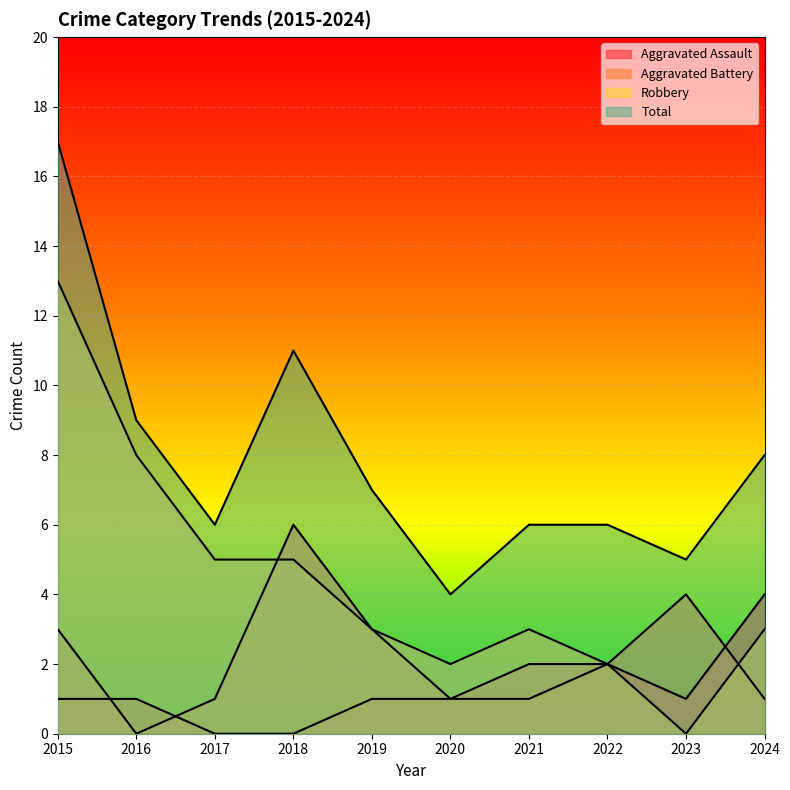

True or false: Aggravated Battery and Total cross at least once.

False